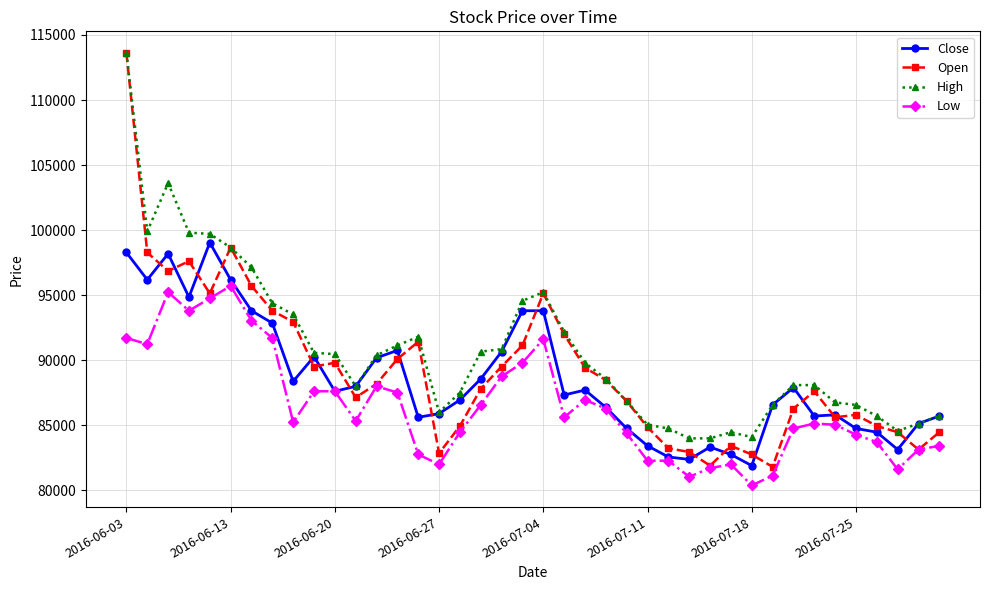

In Close, how many points are lower than both neighbors (excluding endpoints)?

10